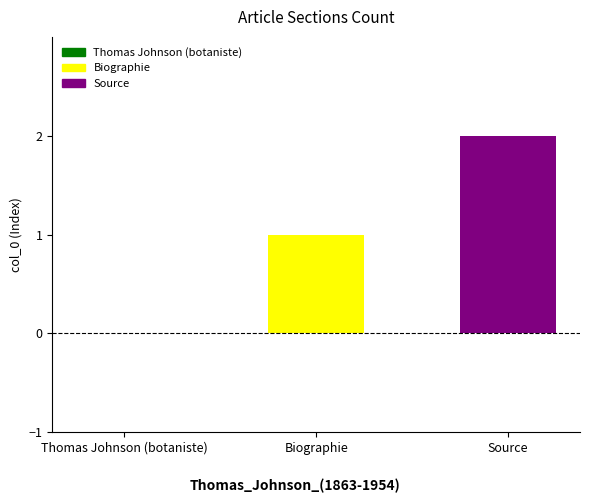

List the series in order of their peak value, lowest first.

Biographie, Source